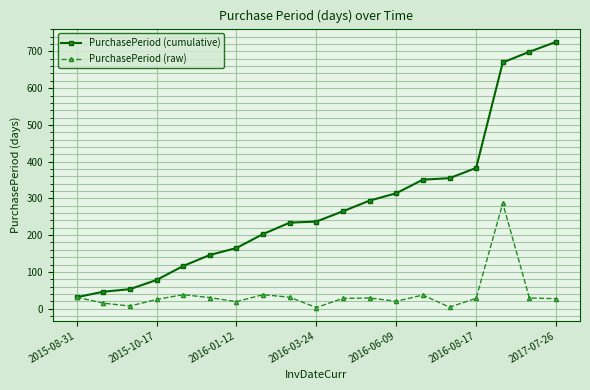

List the series in order of their peak value, highest first.

PurchasePeriod (cumulative), PurchasePeriod (raw)